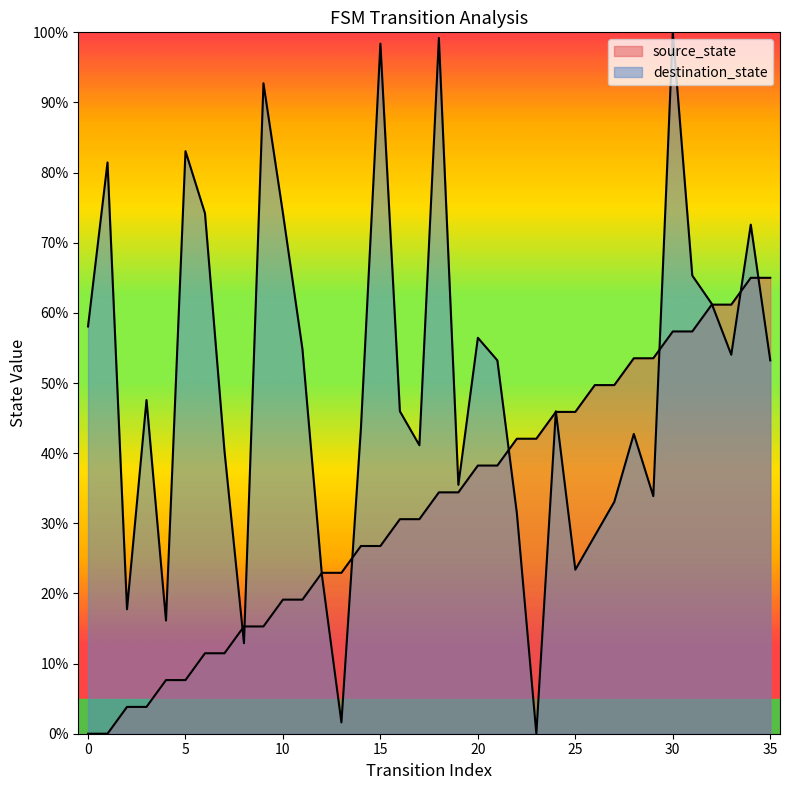

What is the change in value from 4 to 7?

+3.8